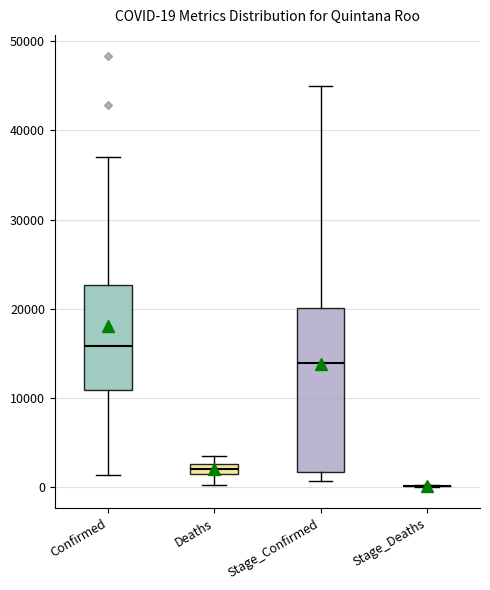

Which box is the tallest, from its lower edge to its upper edge?

Stage_Confirmed